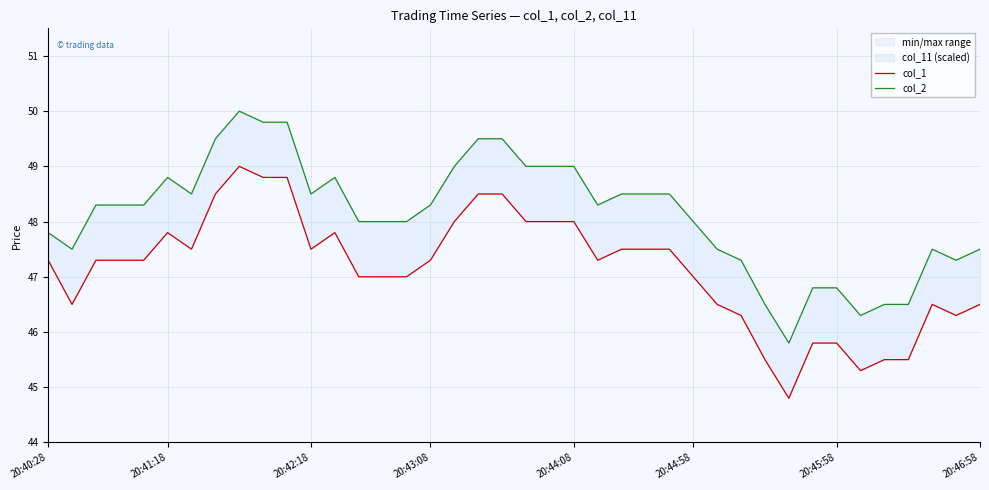

True or false: col_2 and col_1 cross at least once.

False